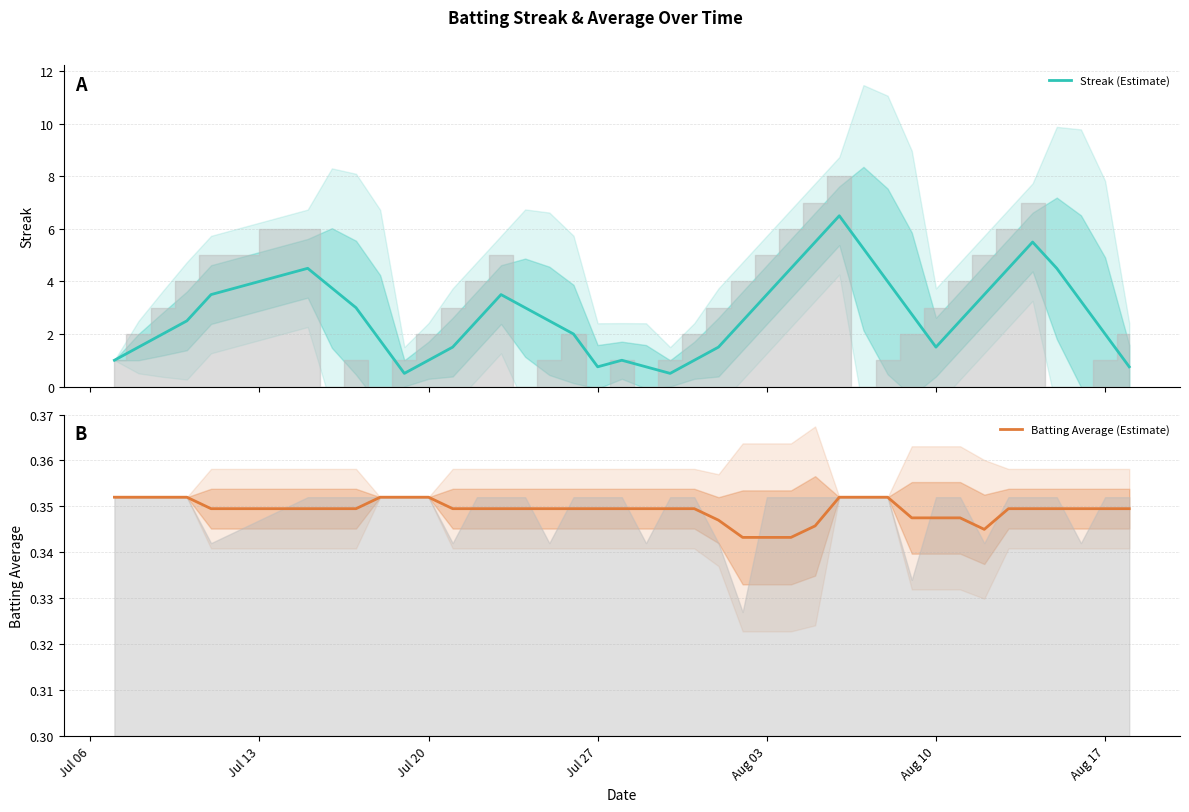

What is the highest value of the Streak (Estimate) series?

6.5